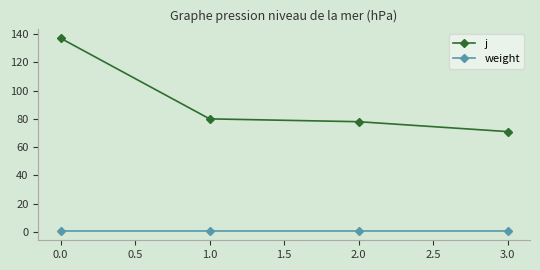

At which label does j reach its minimum?

3.0